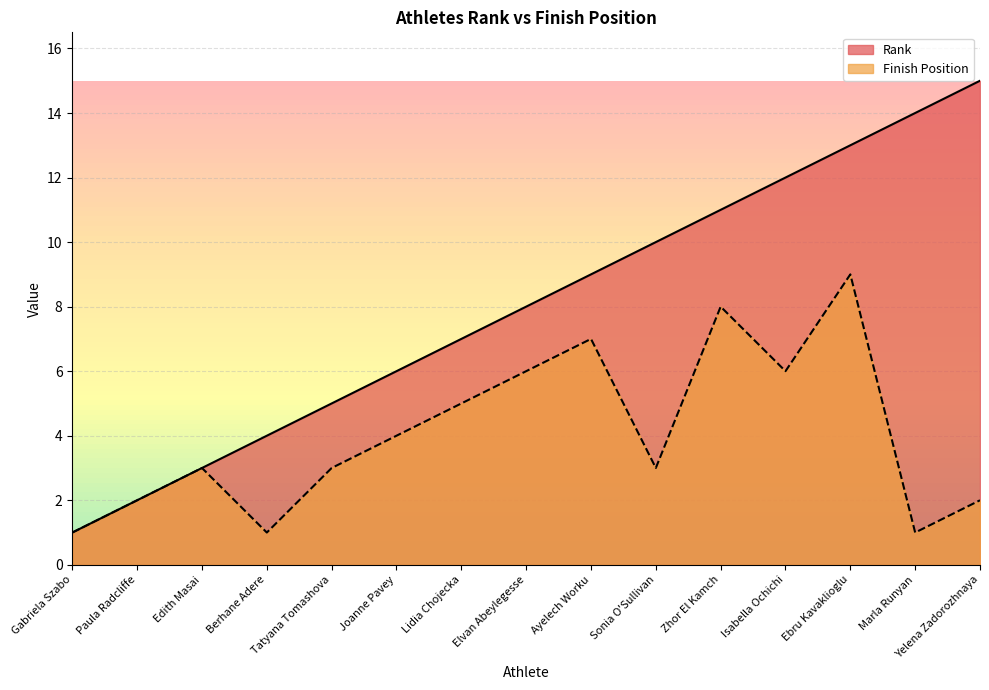

What value does the Rank series have at Elvan Abeylegesse?

8